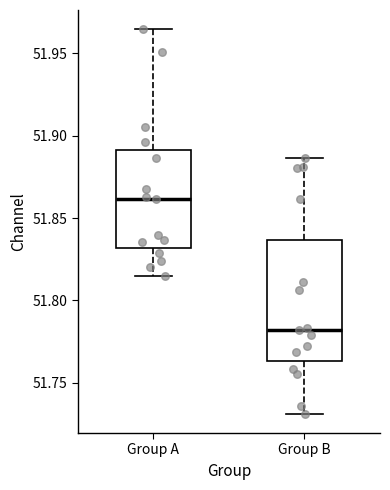

Where does the median line of the box for Group B sit on the y-axis? The values are not printed on the chart, so give them approximately, as read against the axis.

51.780